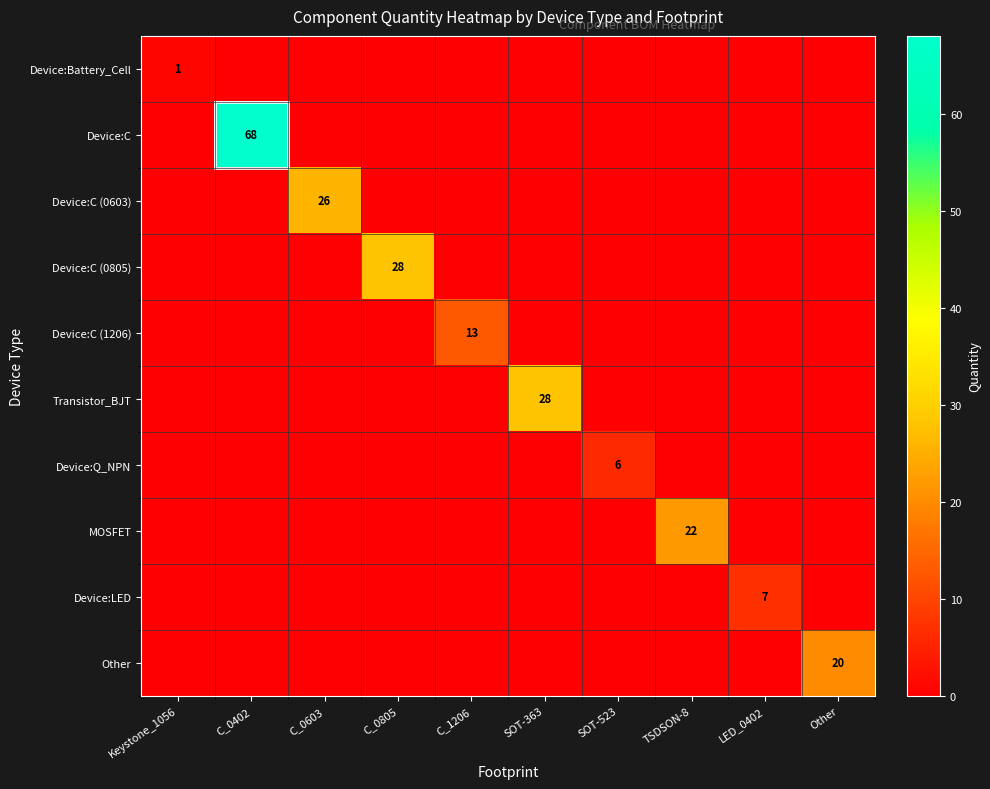

At how many categories does at least one series exceed 6?

8